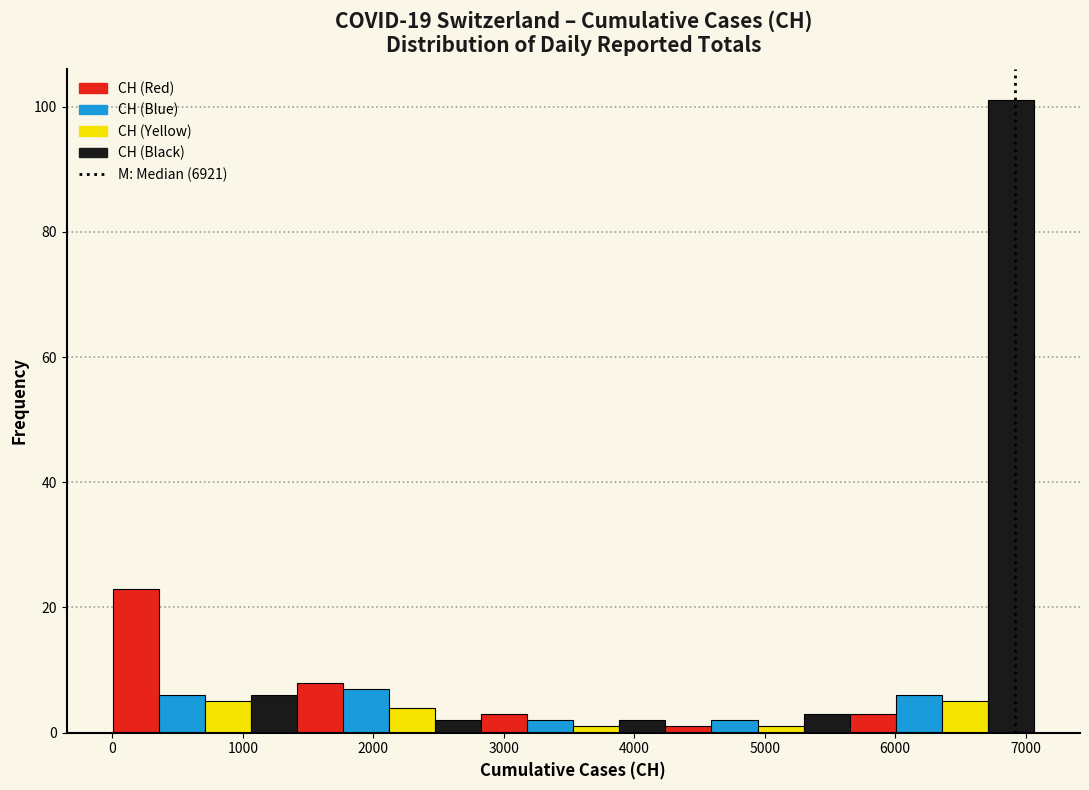

Read against the x-axis, roughly where is the centre of the tallest bar?

6900